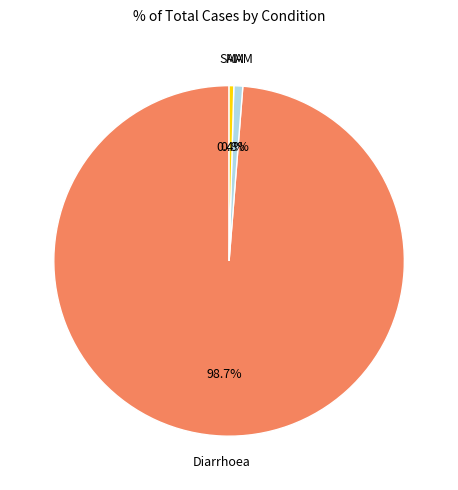

Is there any slice that represents more than half of the pie?

Yes